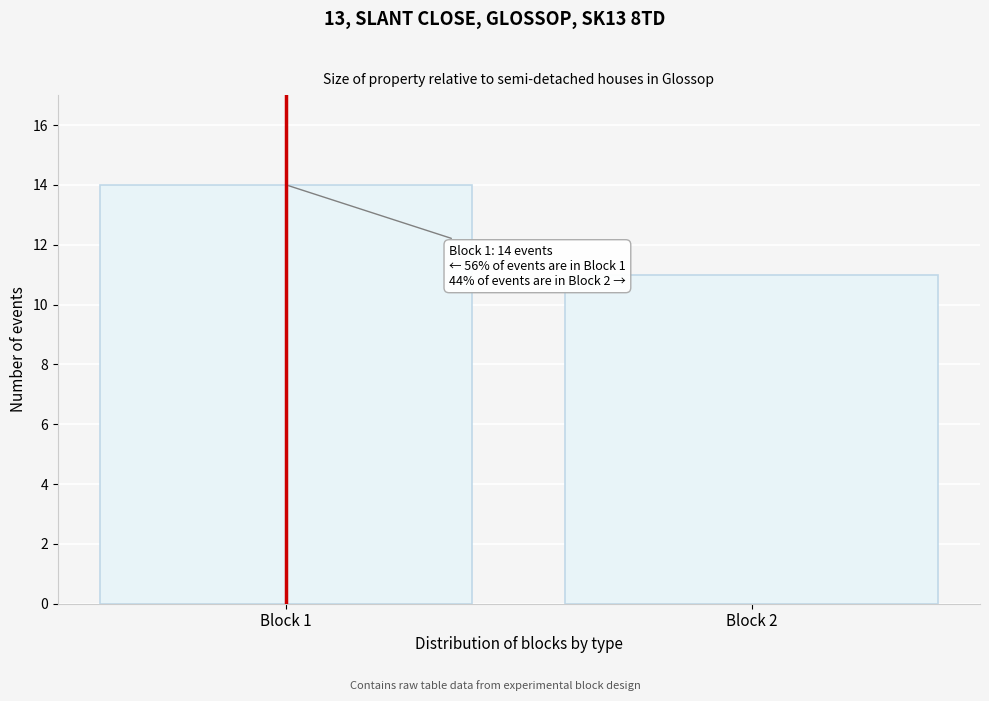

Reading right to left, extract all data points from this chart.

Block 2=11	Block 1=14